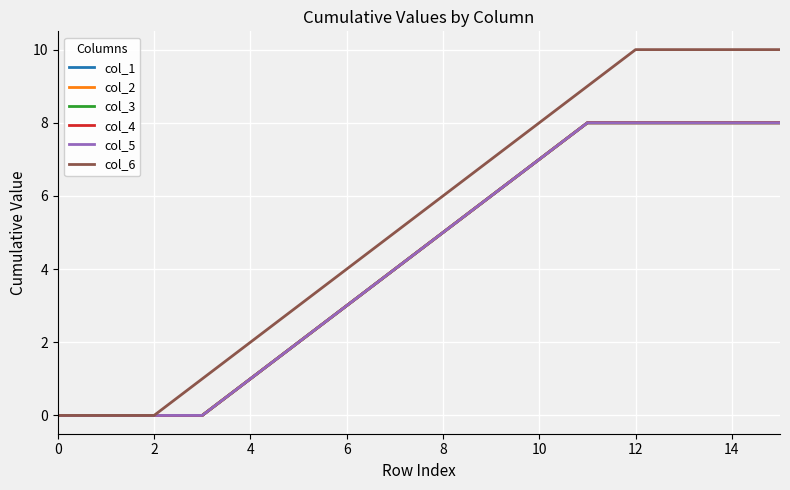

Is this an area chart (filled region under the line)?

No